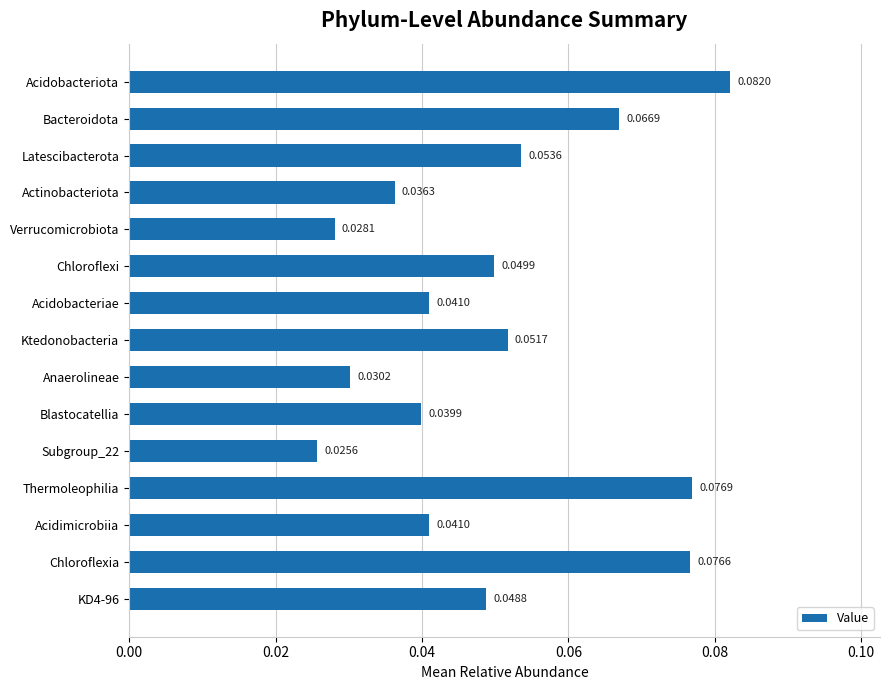

What is the label of the 8th bar from the top?

Ktedonobacteria